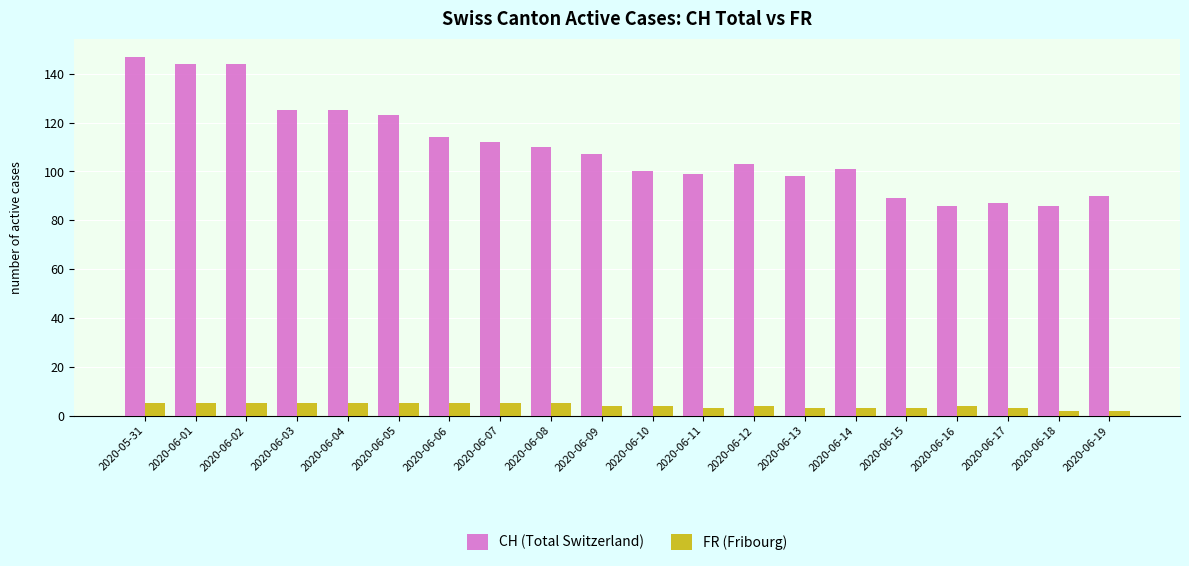

Does the chart contain stacked bars?

No